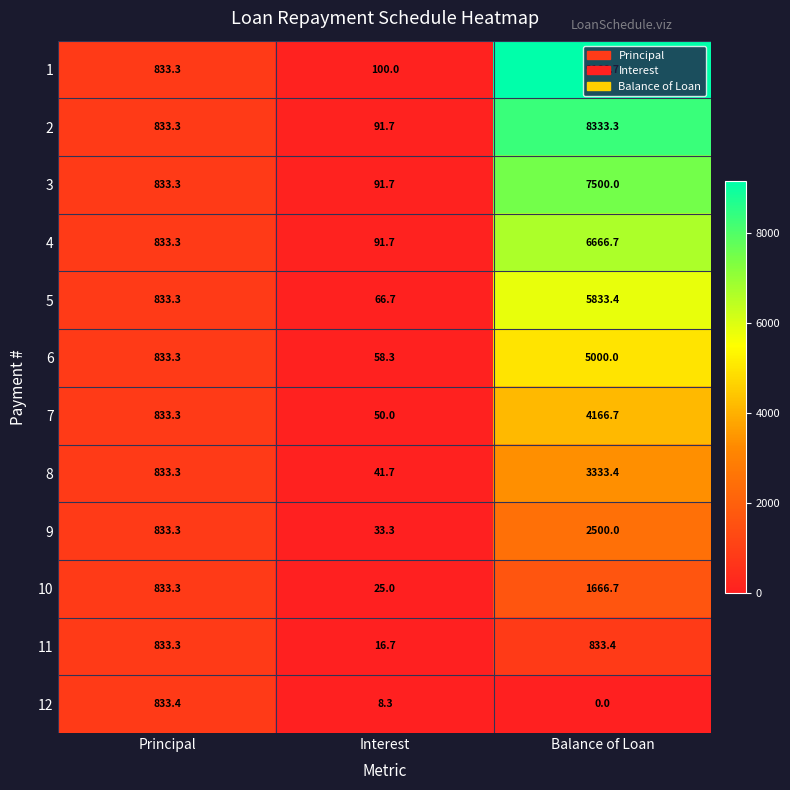

What is the difference between the second highest and minimum values in the 7 series?

783.3